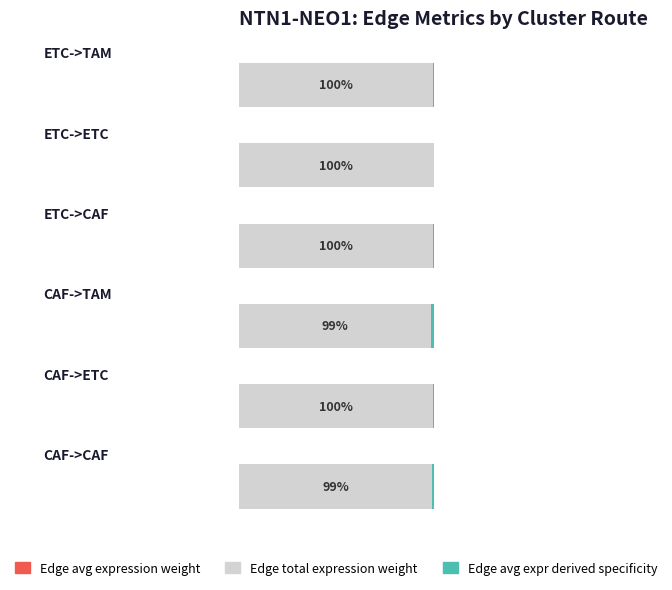

Rank the series by their maximum value, from highest to lowest.

Edge total expression weight, Edge avg expr derived specificity, Edge avg expression weight